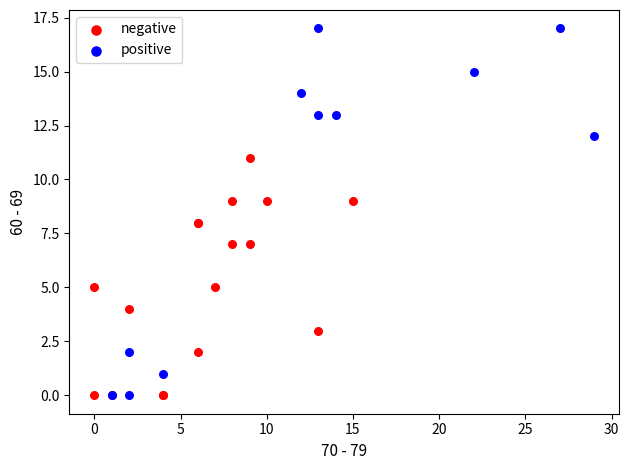

Which series reaches the maximum Y coordinate?

positive